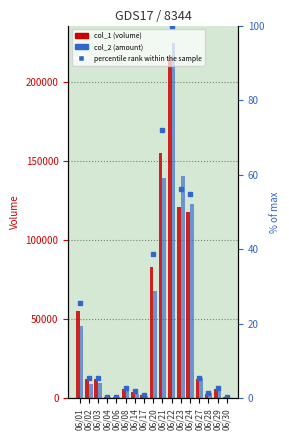

Is it true that percentile rank within the sample equals 7.9 at 06/03?

False